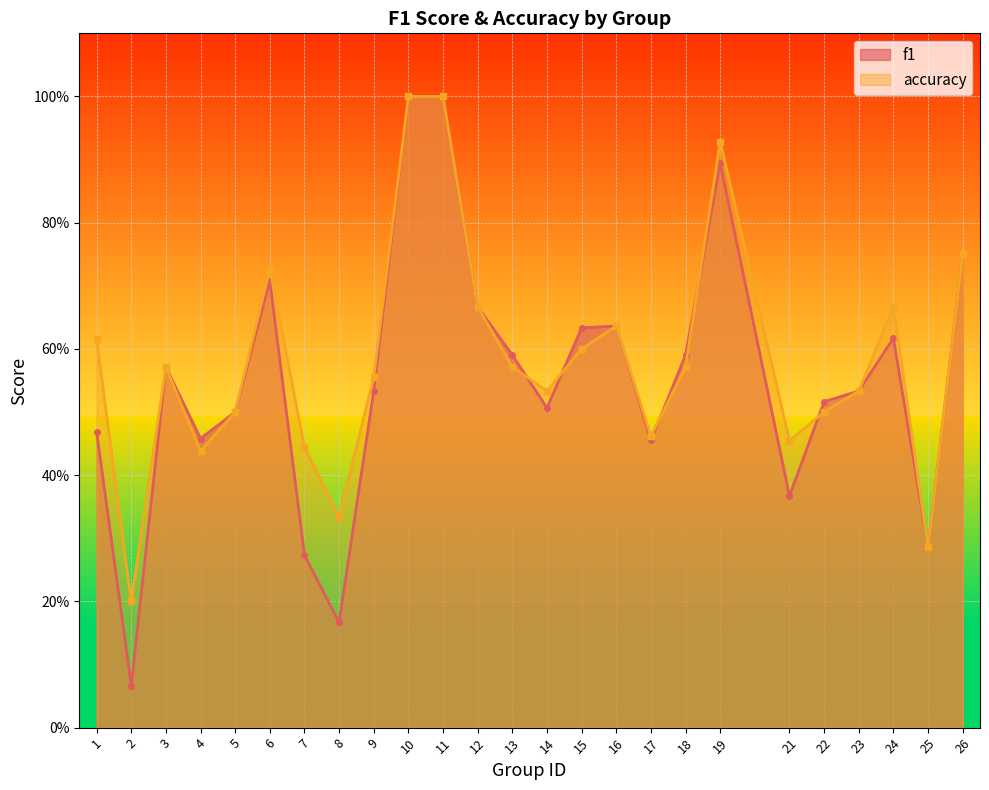

Is it true that f1 equals 1.4 at 11?

False